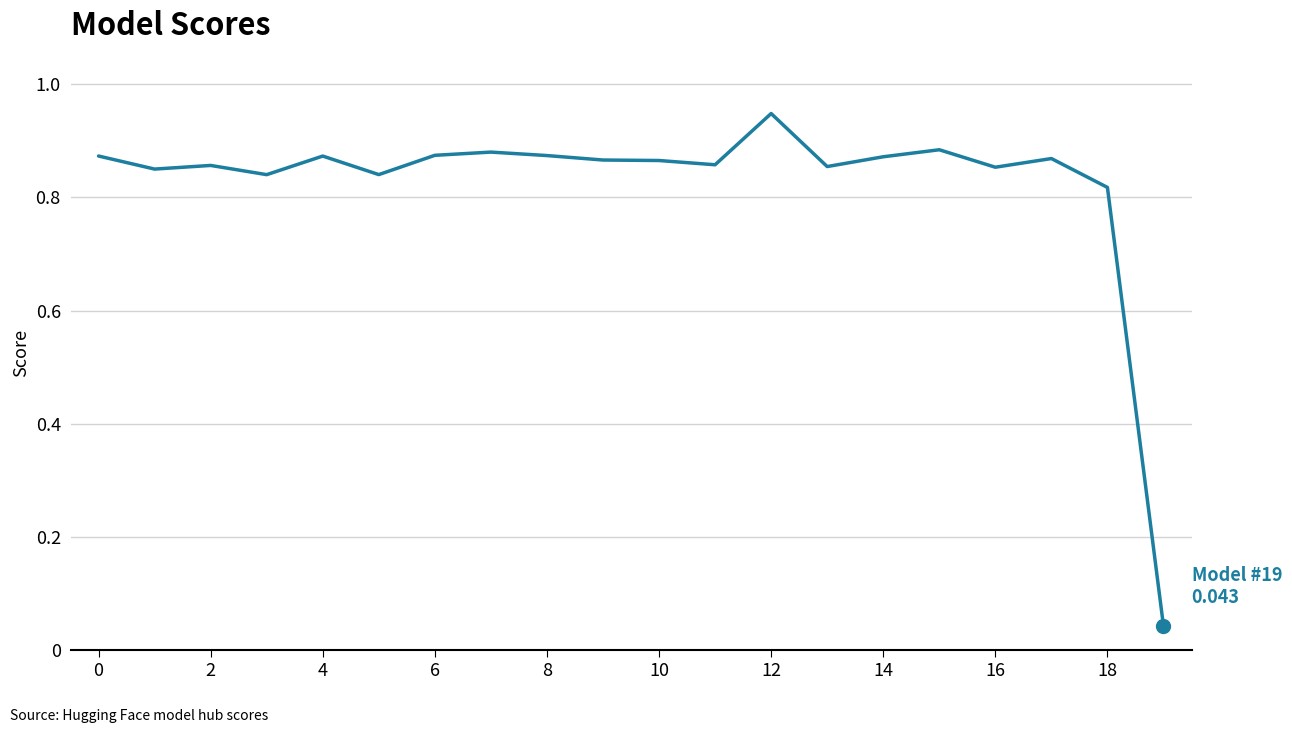

Is it true that the value at 14 is 1.6?

False